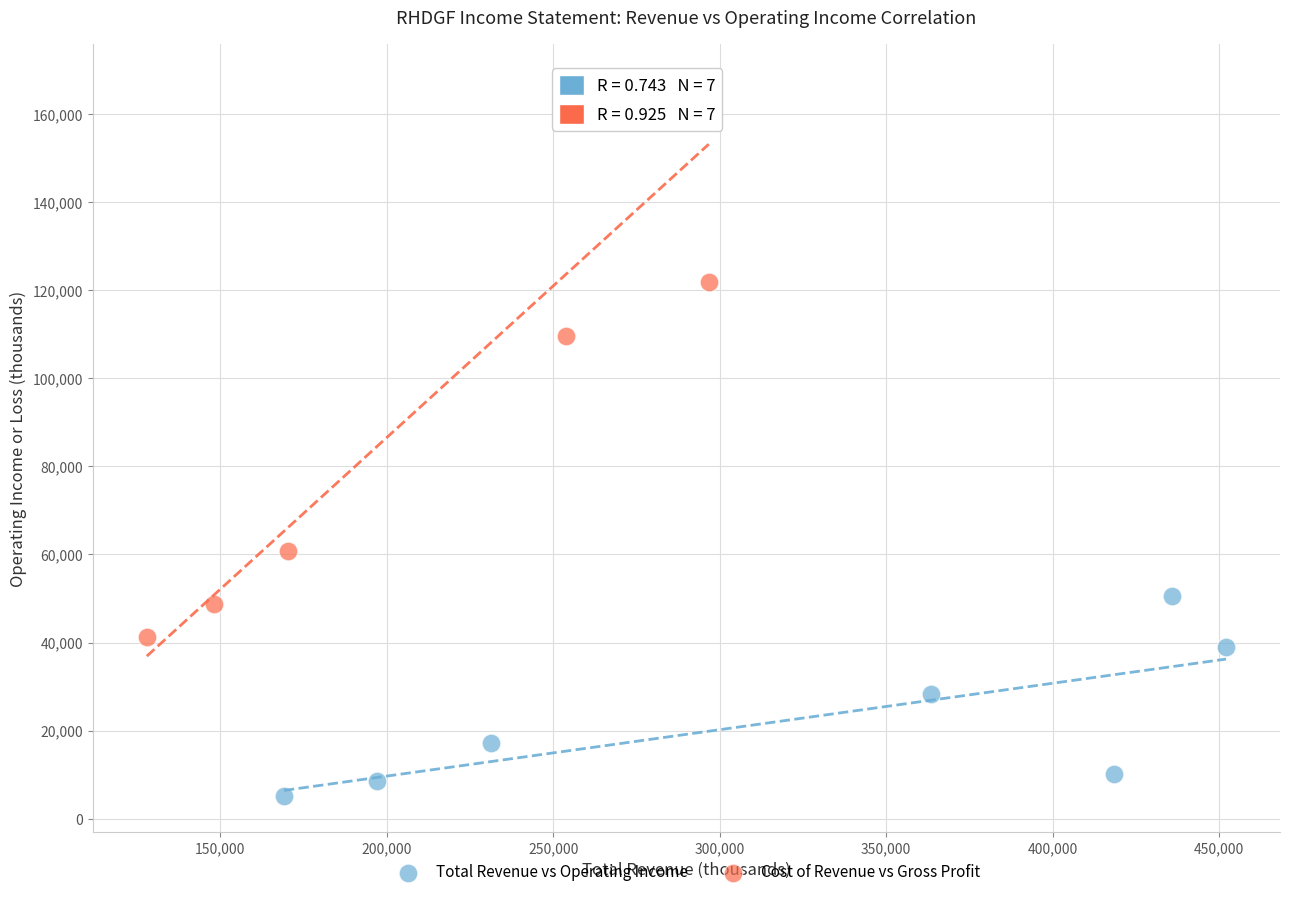

Which series contains the highest Y value?

Cost of Revenue vs Gross Profit